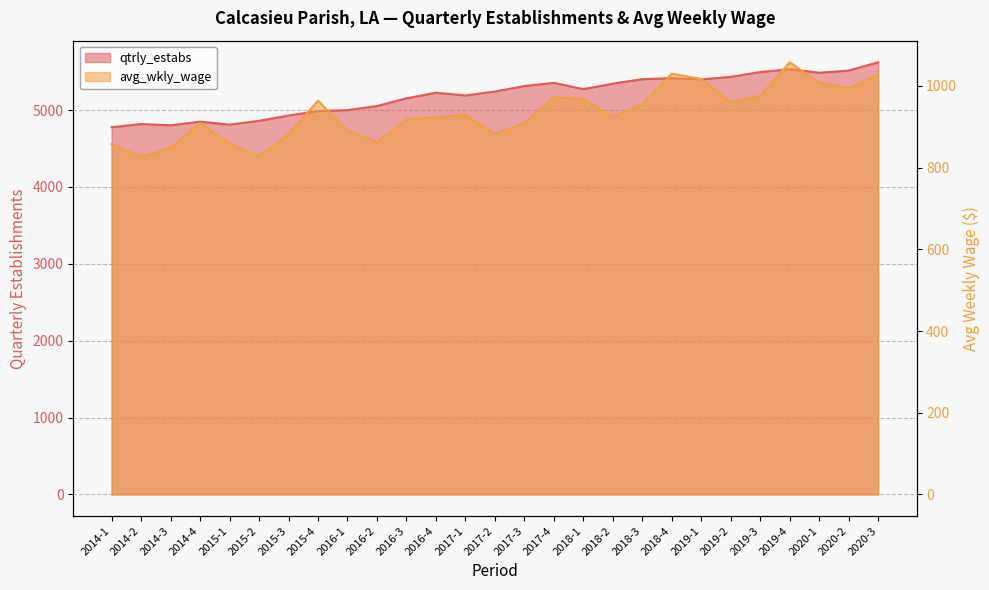

What is the value of the qtrly_estabs point at the 25th from the left?

5486